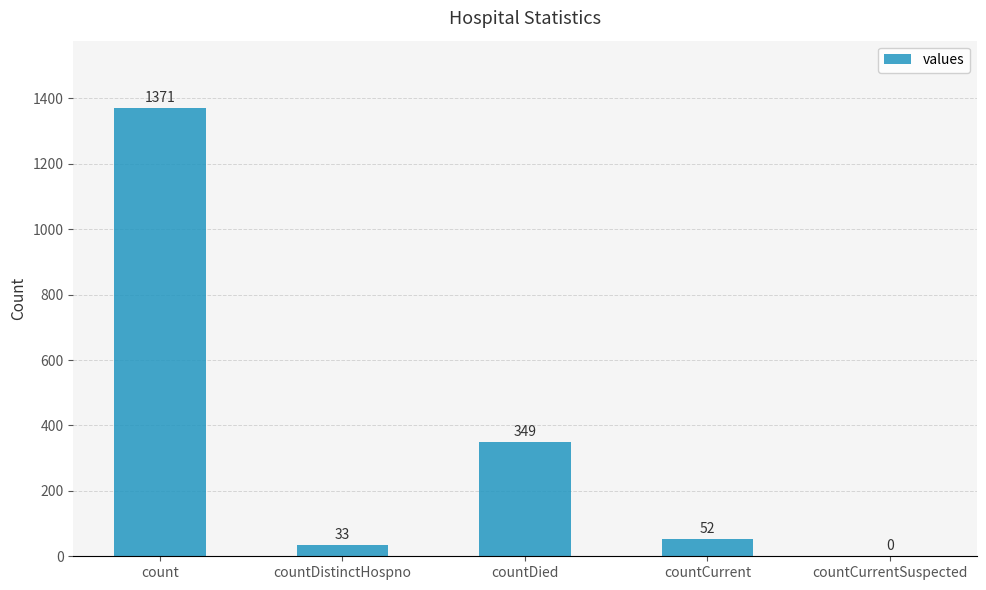

True or false: the data shows 1371 at count.

True